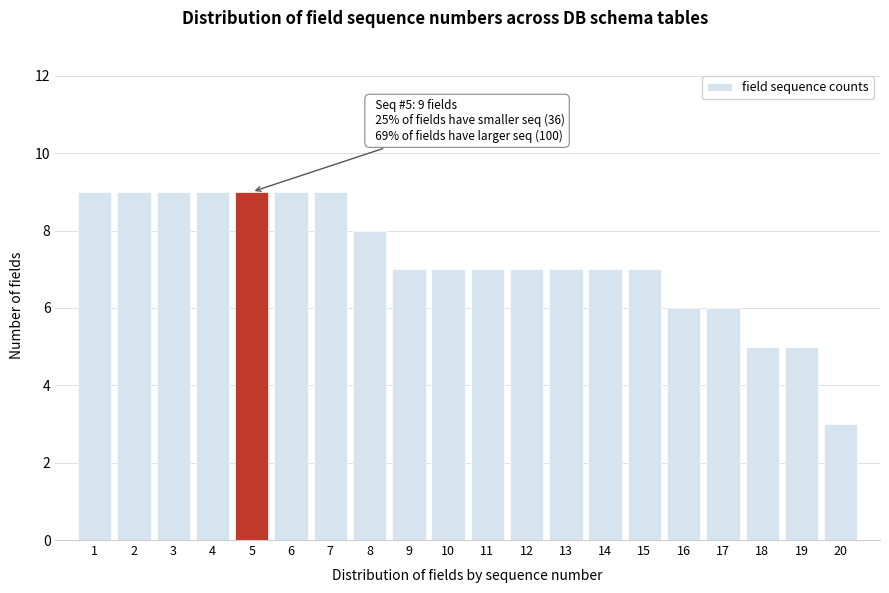

Reading left to right, list all the values displayed in this chart.

9	9	9	9	9	9	9	8	7	7	7	7	7	7	7	6	6	5	5	3